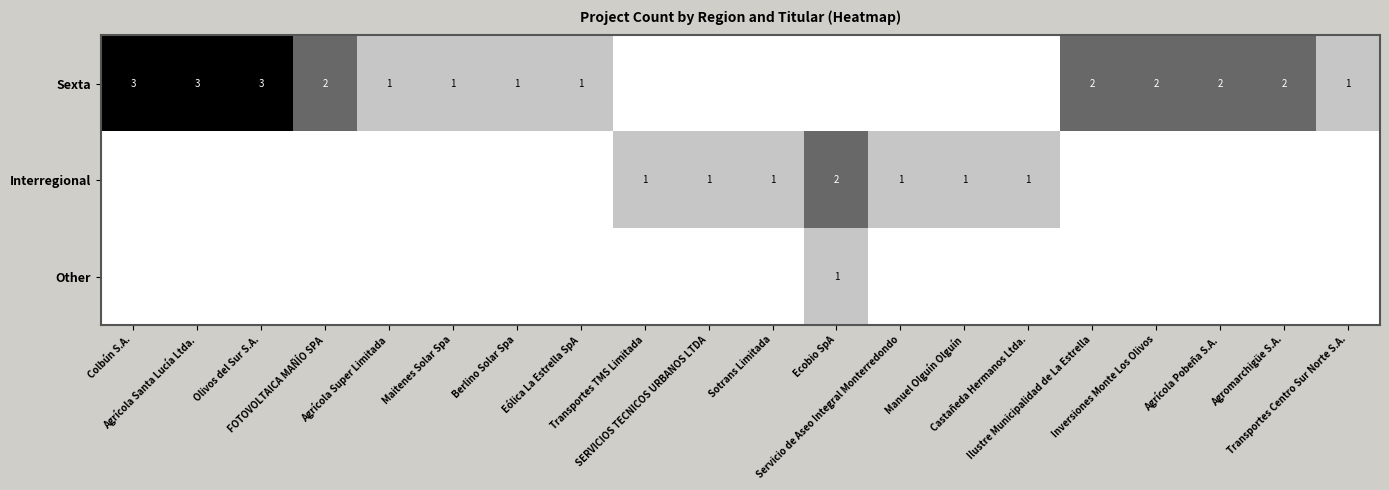

List the series in order of their peak value, lowest first.

Other, Interregional, Sexta